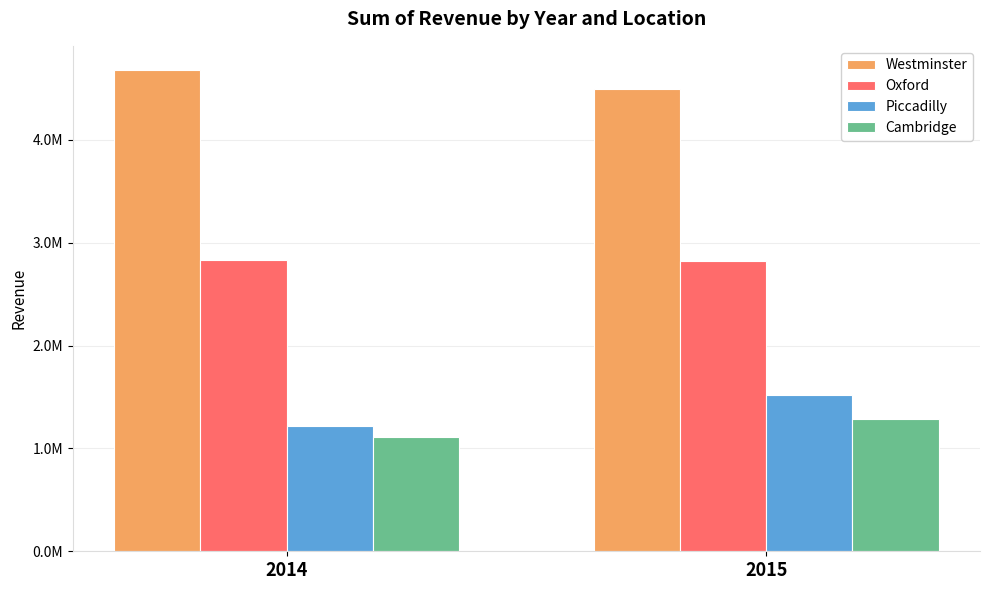

Reading right to left, transcribe all the data shown in this chart.

Westminster: 4494710	4680763
Oxford: 2819628	2828095
Piccadilly: 1523054	1214733
Cambridge: 1286966	1111886